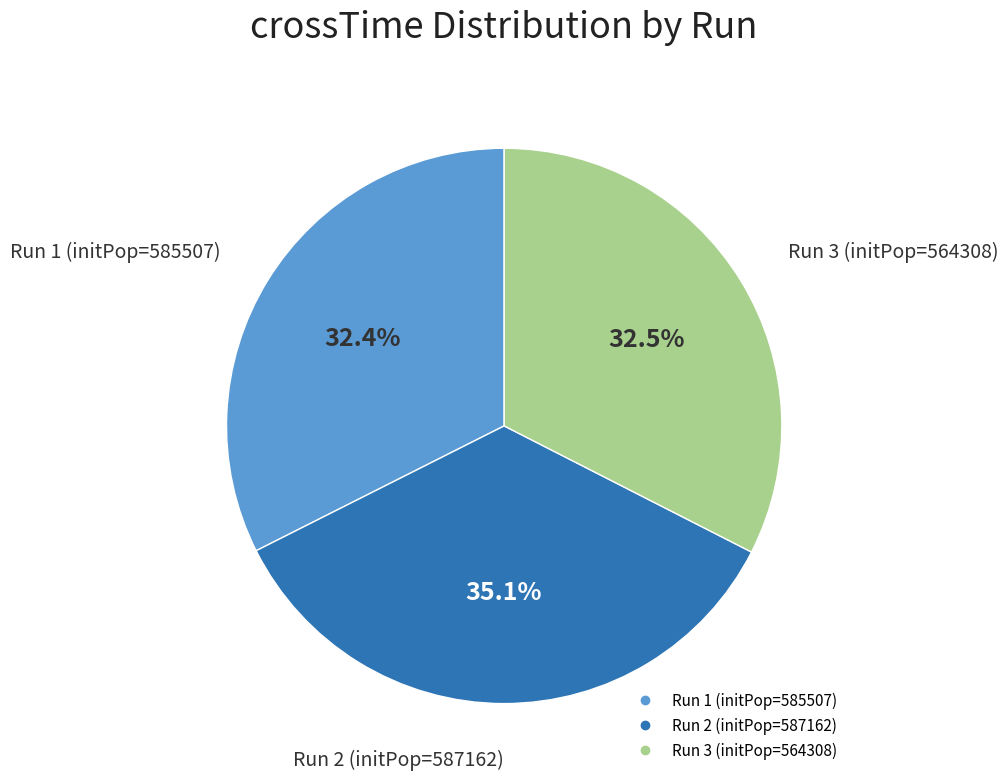

Is there a majority slice in this chart?

No